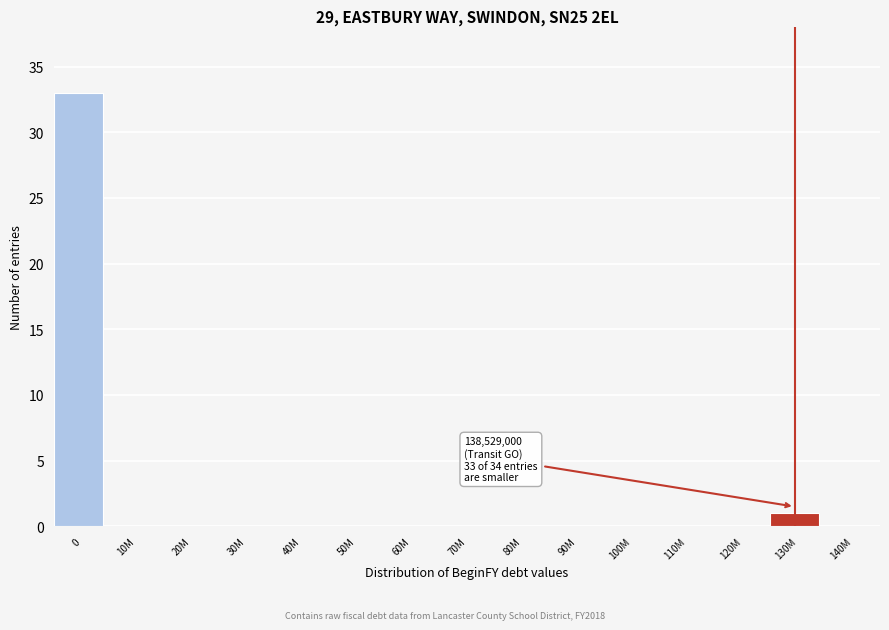

Reading left to right, list all the values displayed in this chart.

0=33	10M=0	20M=0	30M=0	40M=0	50M=0	60M=0	70M=0	80M=0	90M=0	100M=0	110M=0	120M=0	130M=1	140M=0